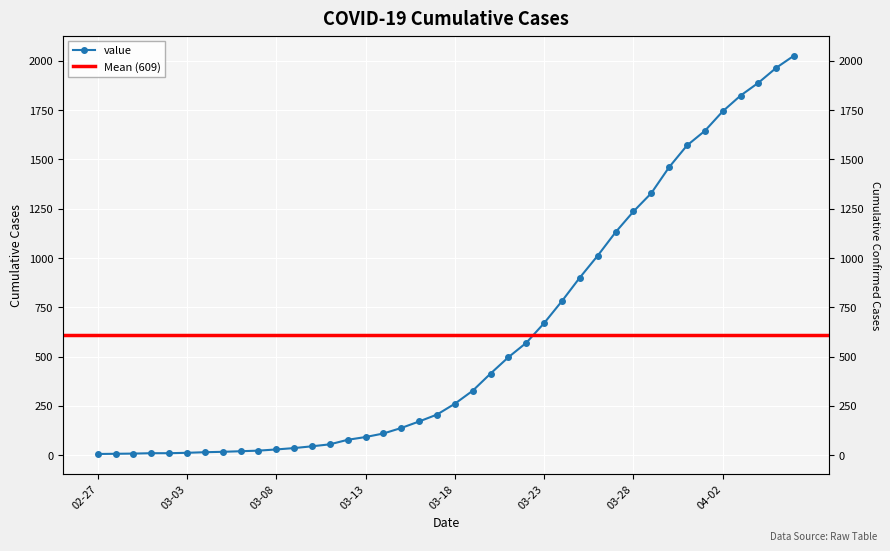

What is the value of the 10th point from the left?

23